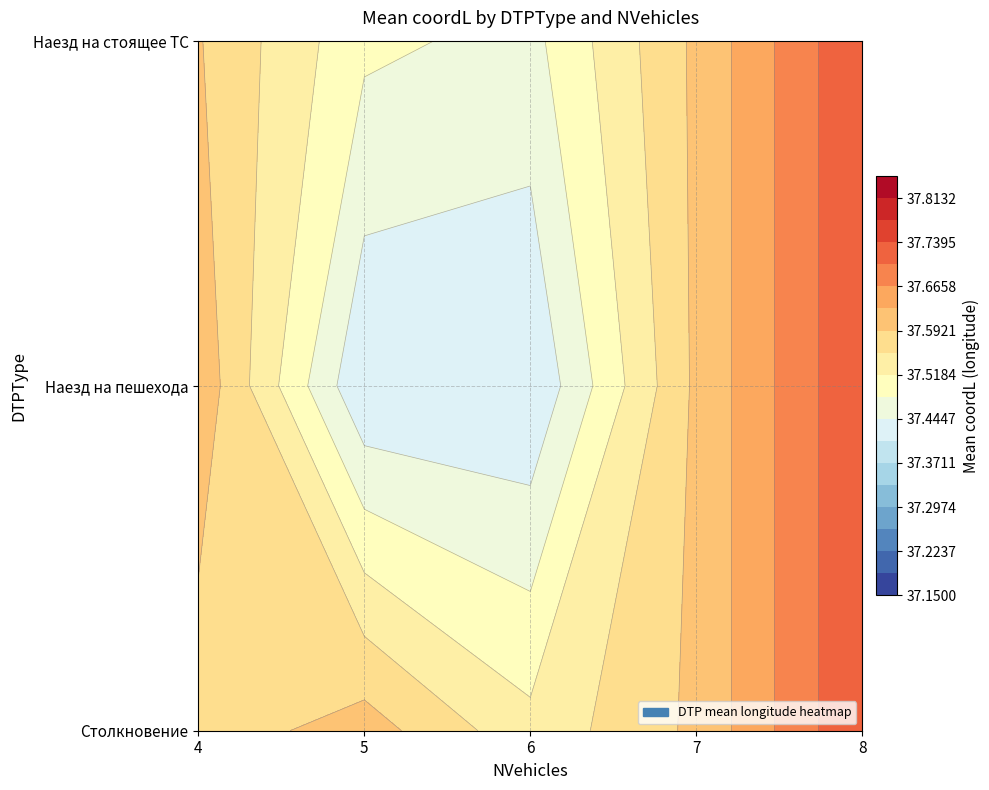

True or false: Столкновение has a value of 61.3 at 6.

False